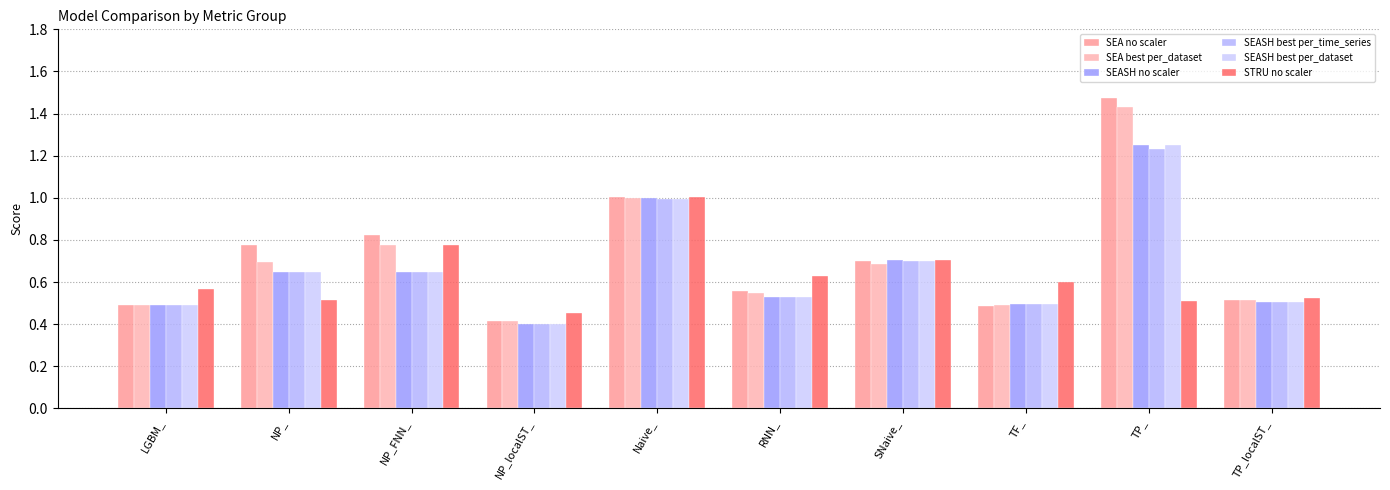

What value does the SEA best per_dataset series have at NP_FNN_?

0.8